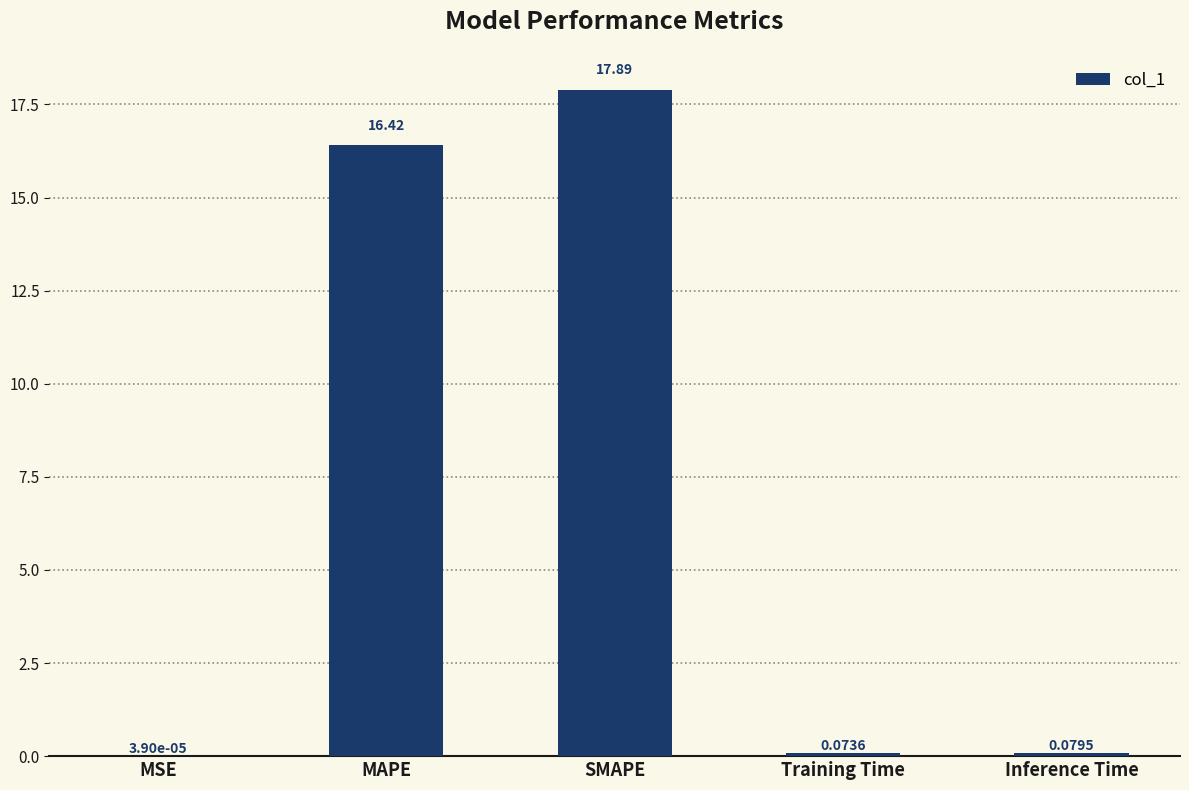

Which label corresponds to the largest value in the chart?

SMAPE